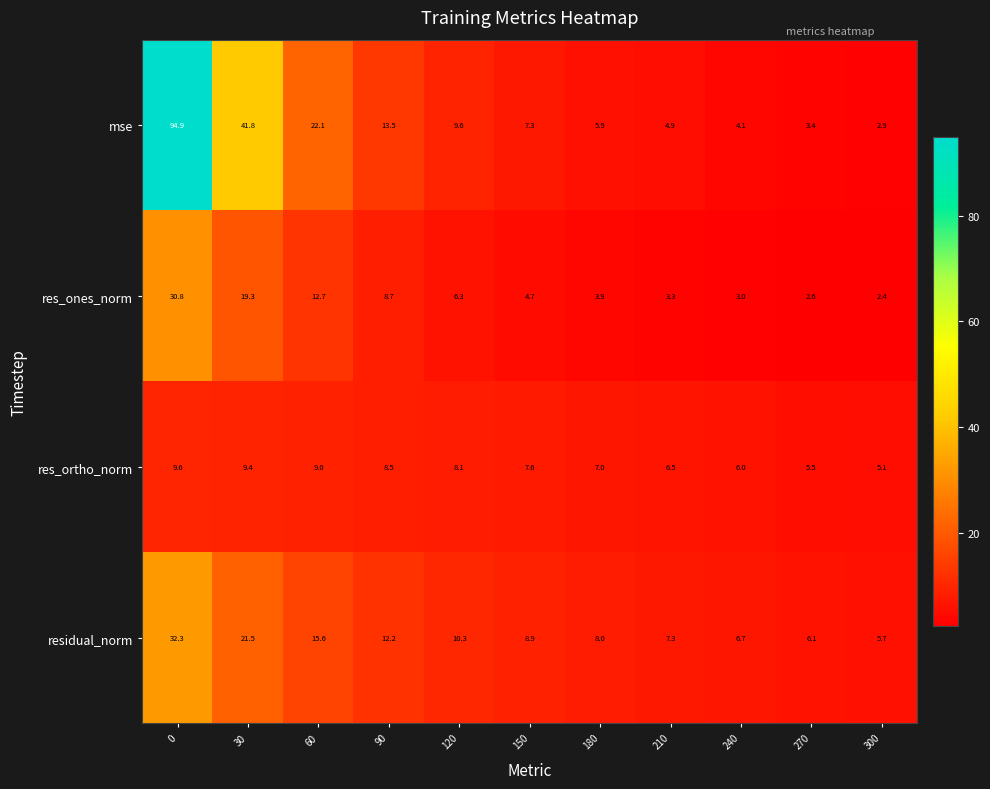

What is the sum of all res_ortho_norm values?

82.3